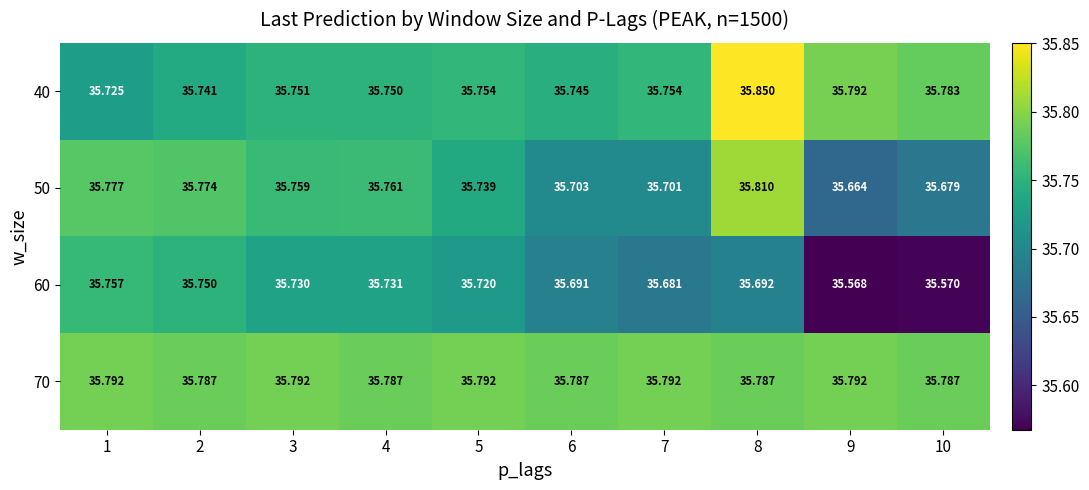

Between 2 and 6, which series saw the biggest shift?

50